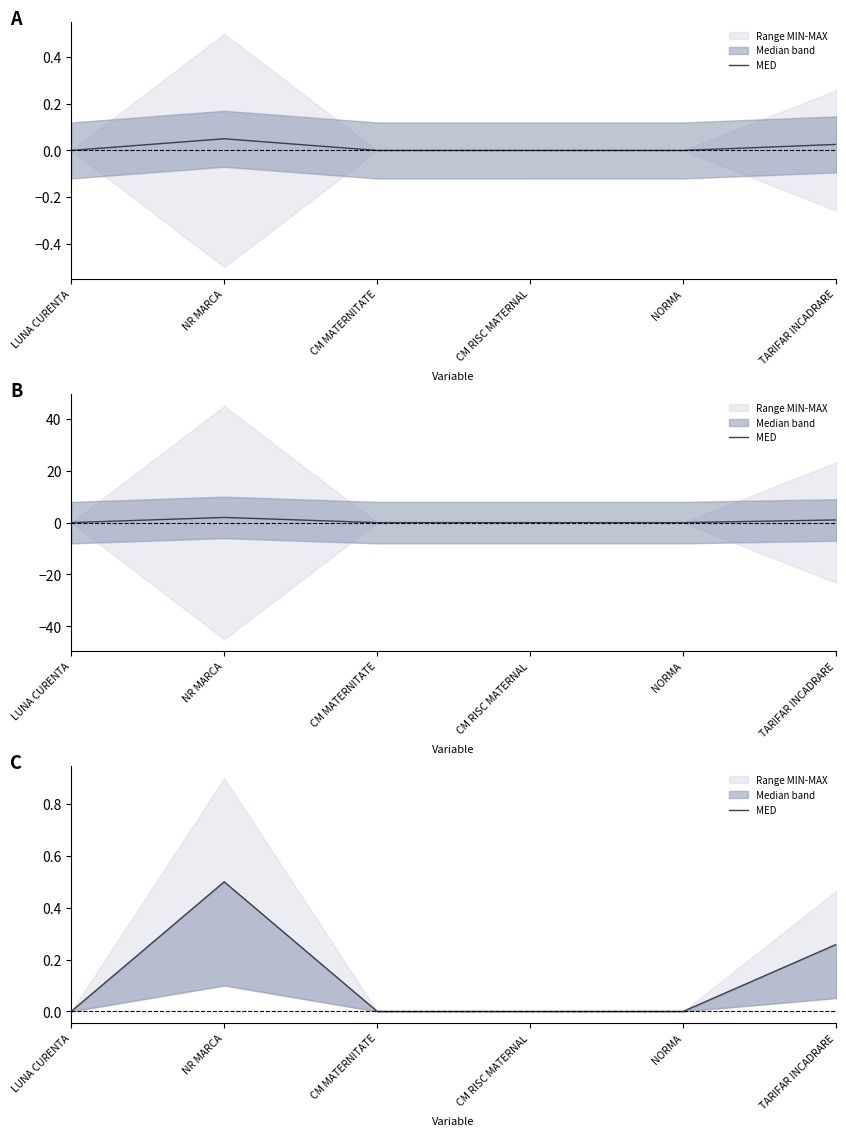

What is the value of the 2nd point from the left?

0.5